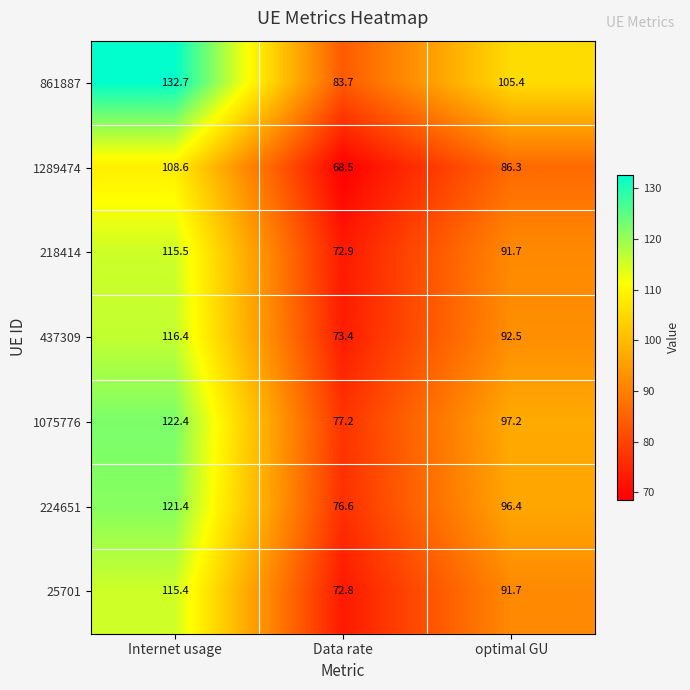

Where is 1075776 nearest to the value 99?

optimal GU